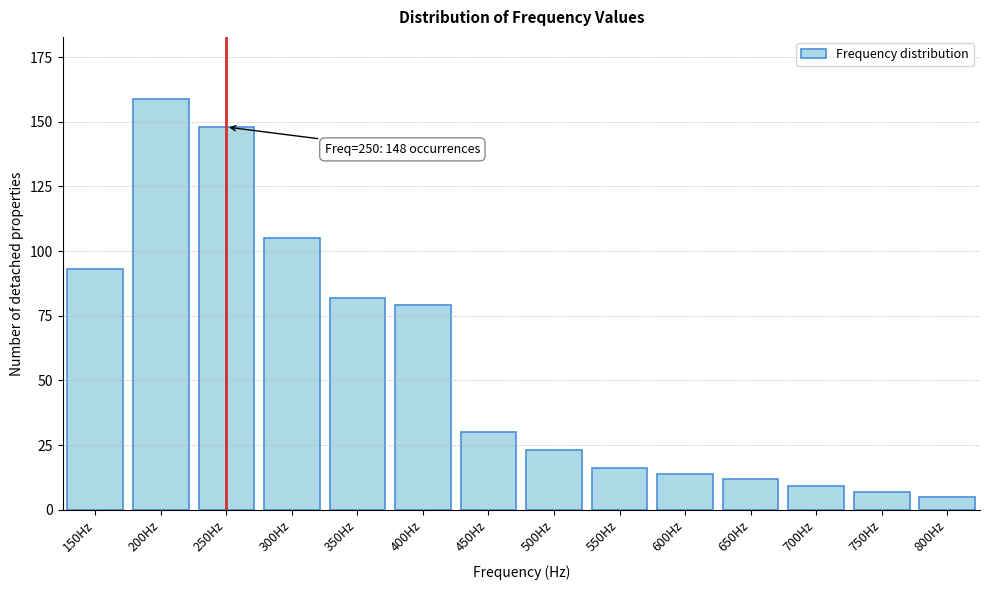

Reading right to left, list all the values displayed in this chart.

5	7	9	12	14	16	23	30	79	82	105	148	159	93